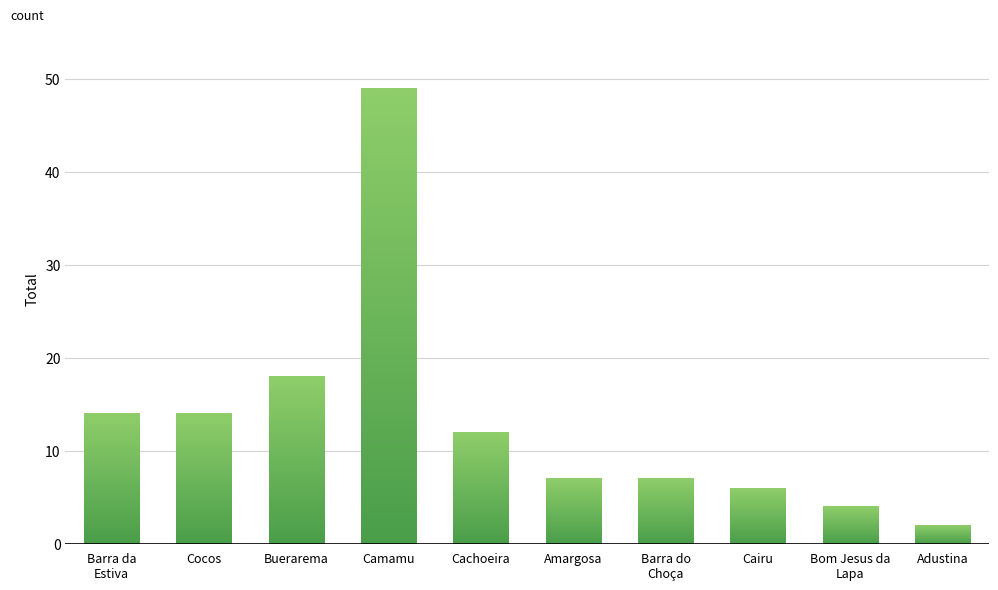

What is the label of the 7th bar from the right?

Camamu